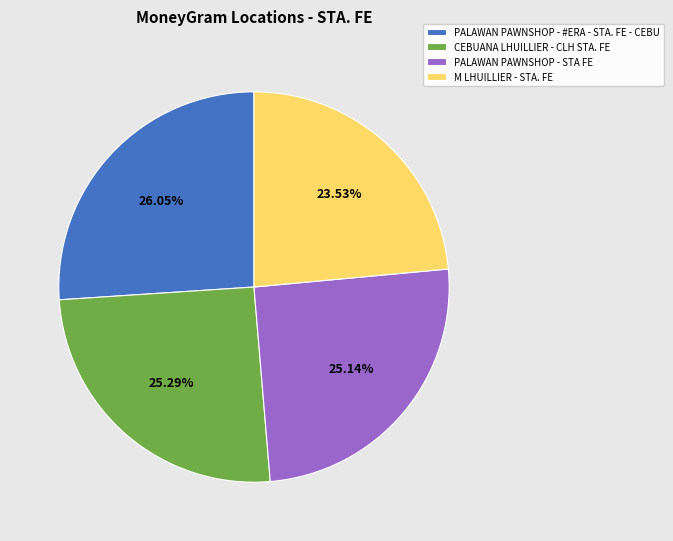

Which category has the biggest portion of the pie?

PALAWAN PAWNSHOP - #ERA - STA. FE - CEBU